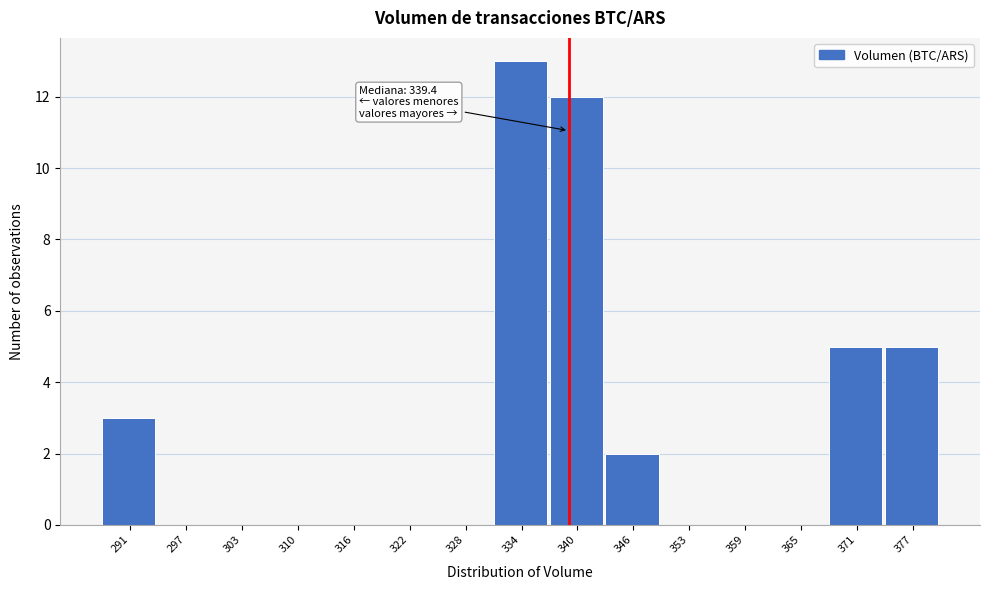

Over which range of the x-axis is the bar tallest?

331 to 337